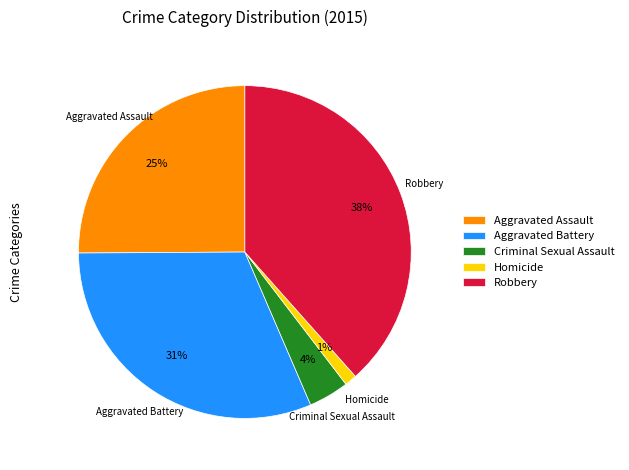

To the nearest percent, what is the average slice percentage?

20%